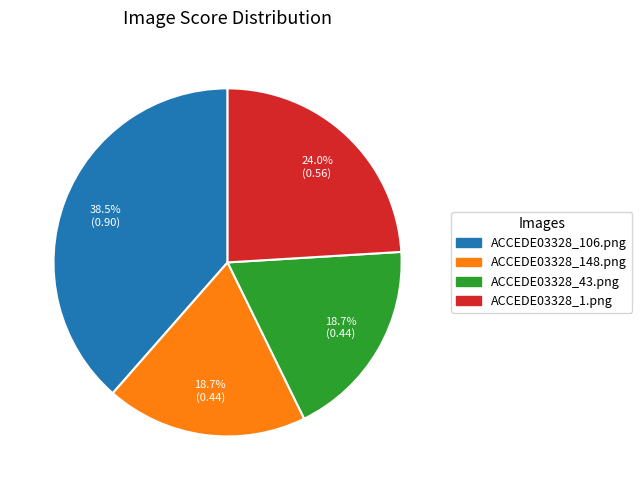

Combined, do ACCEDE03328_1.png and ACCEDE03328_43.png account for over 50%?

No